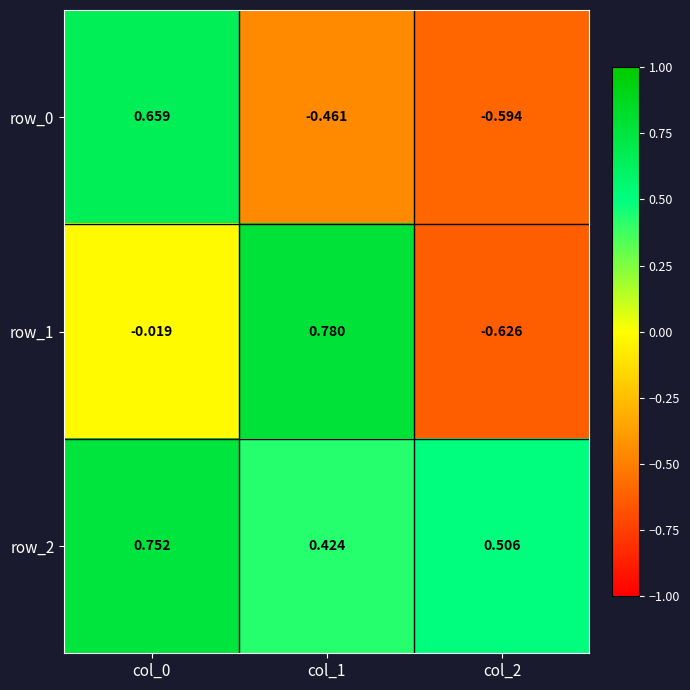

Is the value of row_2 at col_1 greater than the value of row_1 at col_2?

Yes